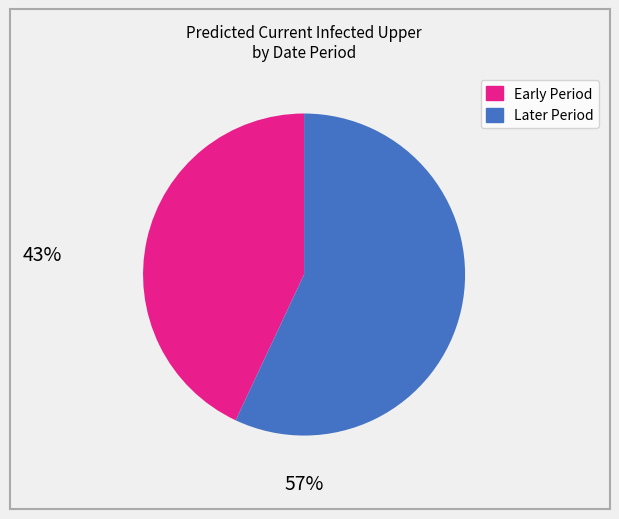

Is there a majority slice in this chart?

Yes